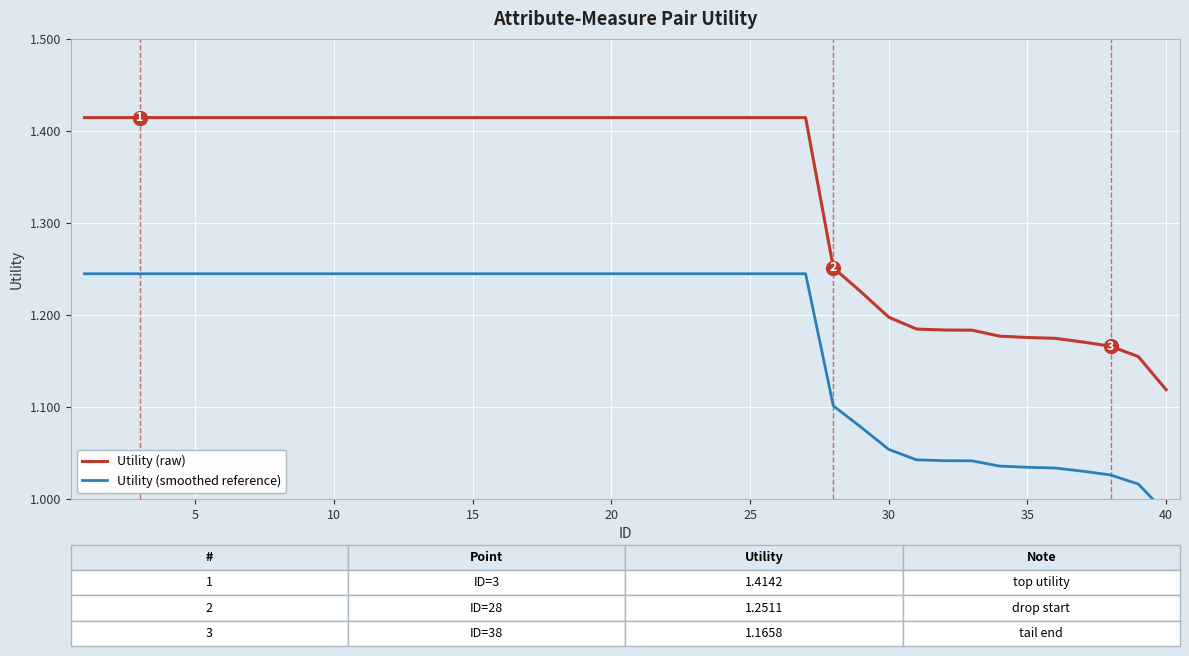

True or false: Utility (raw) has more than 2 interior local peaks.

False